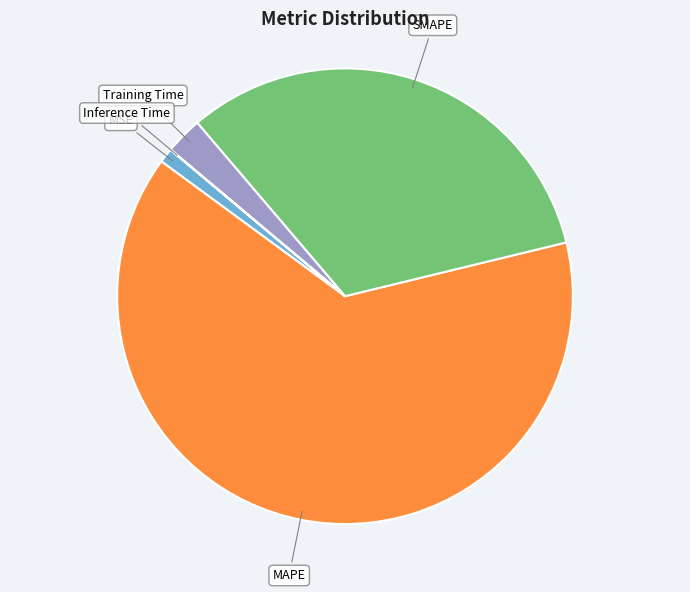

Does Training Time represent more than half of the total?

No